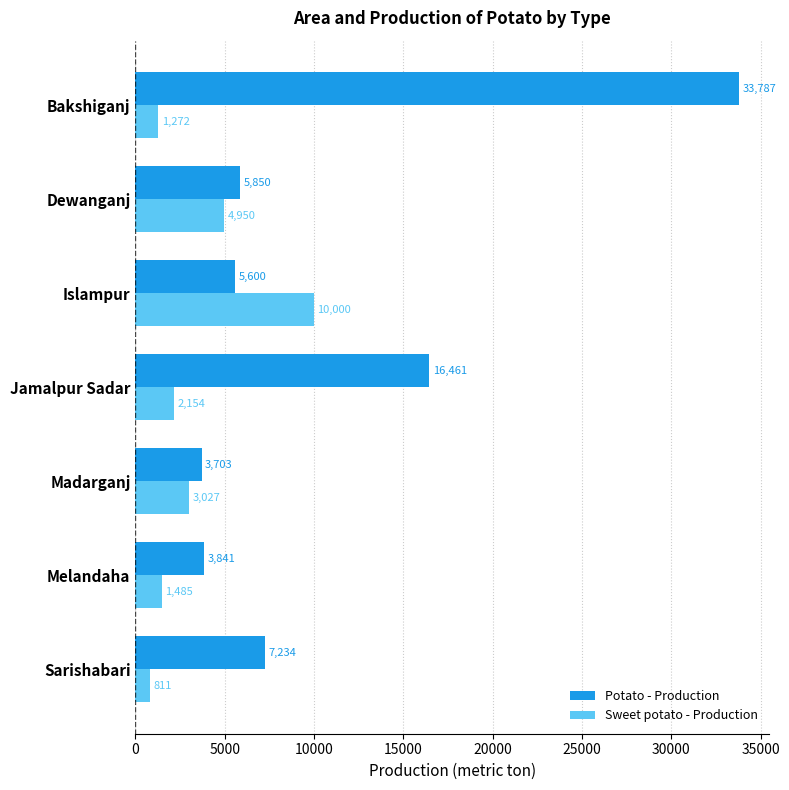

At which category does the chart reach its peak across all series?

Bakshiganj